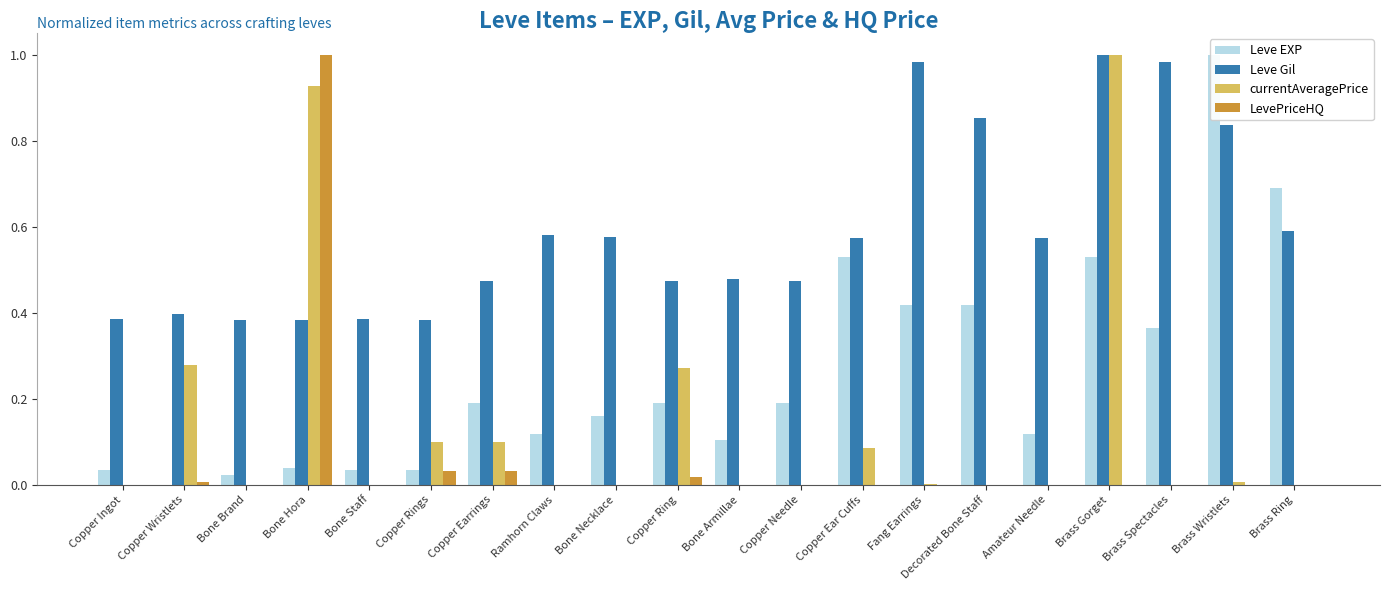

At which label does LevePriceHQ reach its peak?

Bone Hora